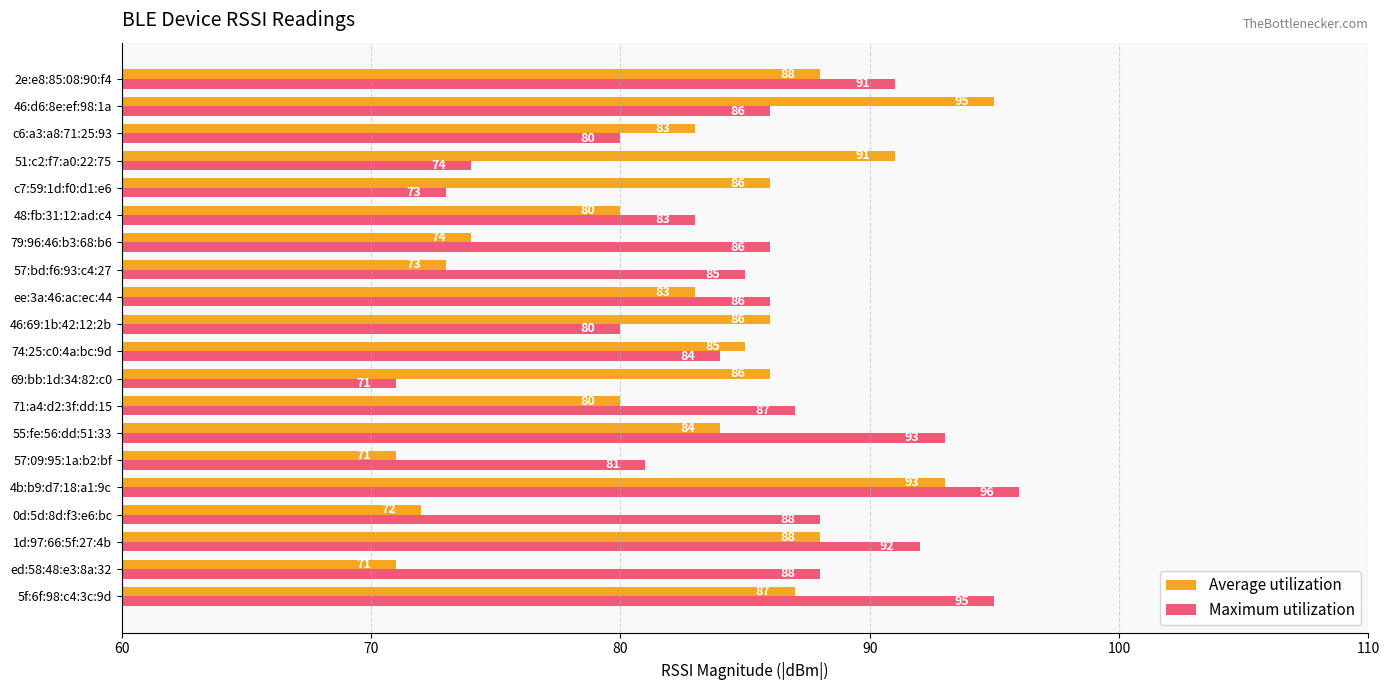

What is the difference between the highest and lowest values at 2e:e8:85:08:90:f4?

3